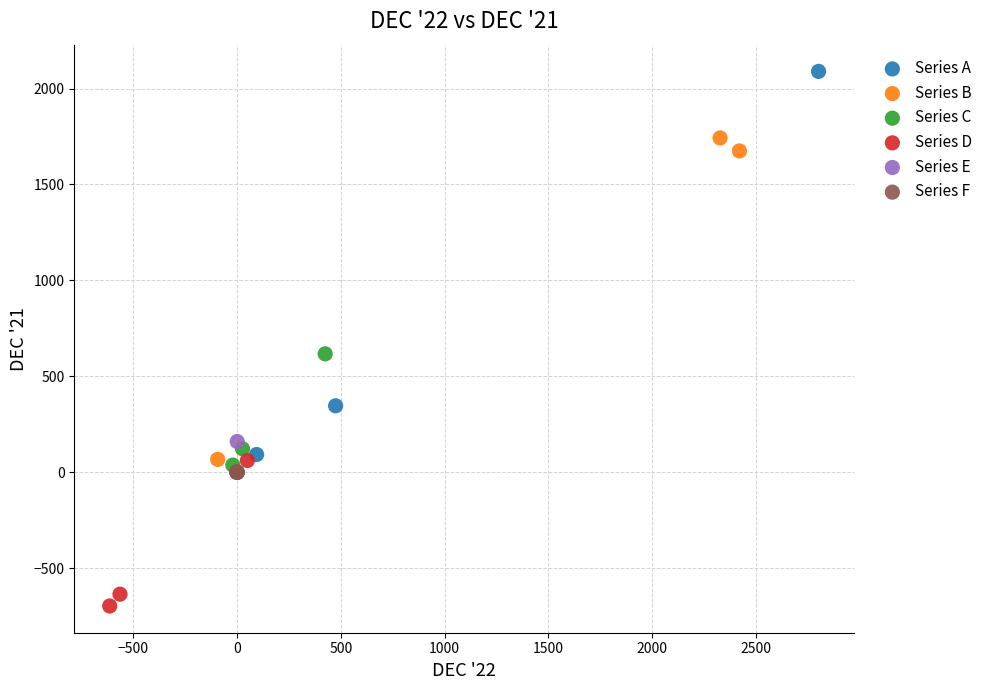

Which series contains the highest Y value?

Series A